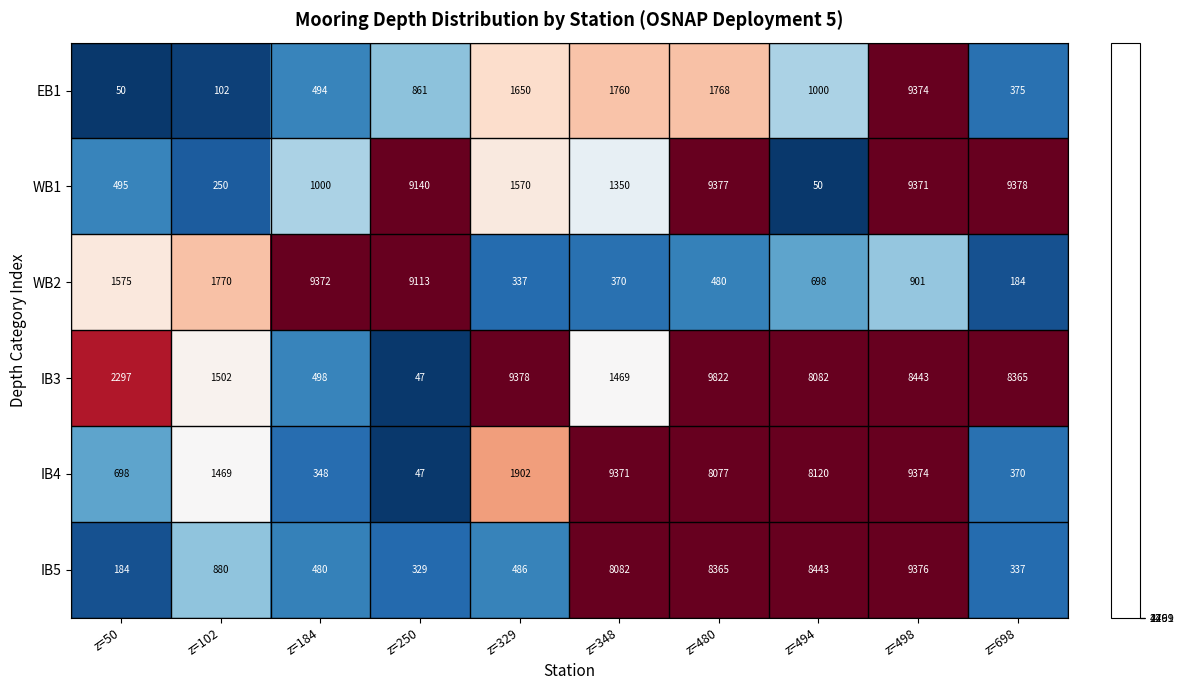

The WB1 series shows 695 at z=50. True or false?

False